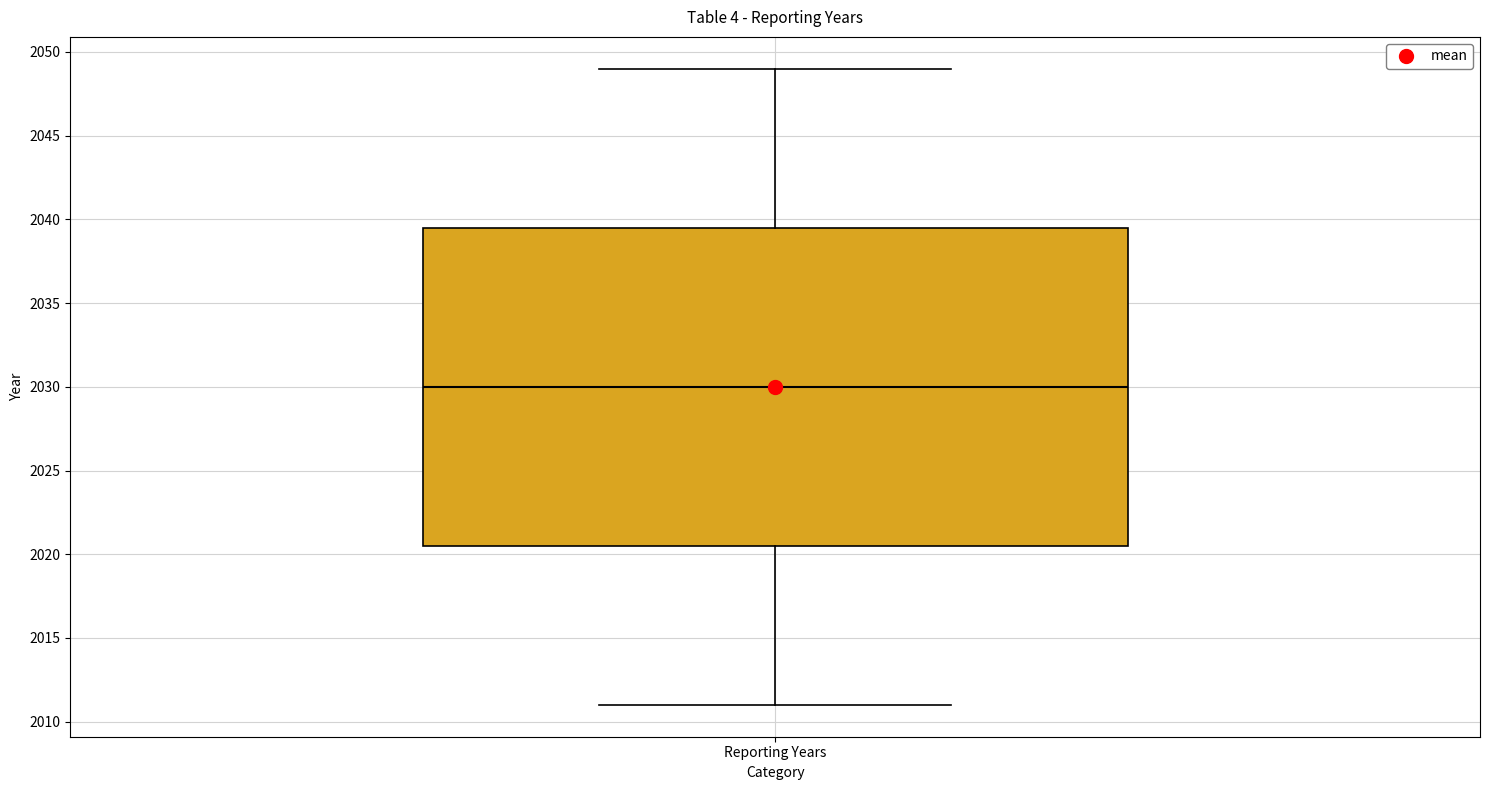

Transcribe this box plot: give where the median line is, the range the box spans, and where the two whiskers end, as read against the y-axis. The values are not printed on the chart, so give them approximately, as read against the axis.

median 2030.0, box 2020.5 to 2039.5, whiskers 2011.0 to 2049.0